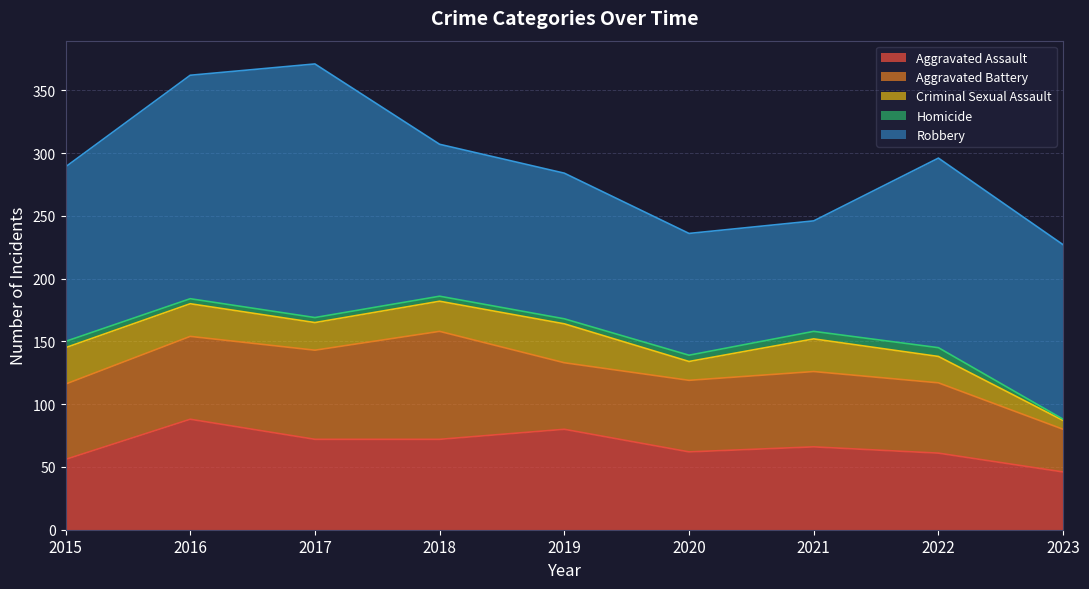

What is the sum of all Aggravated Assault values?

603